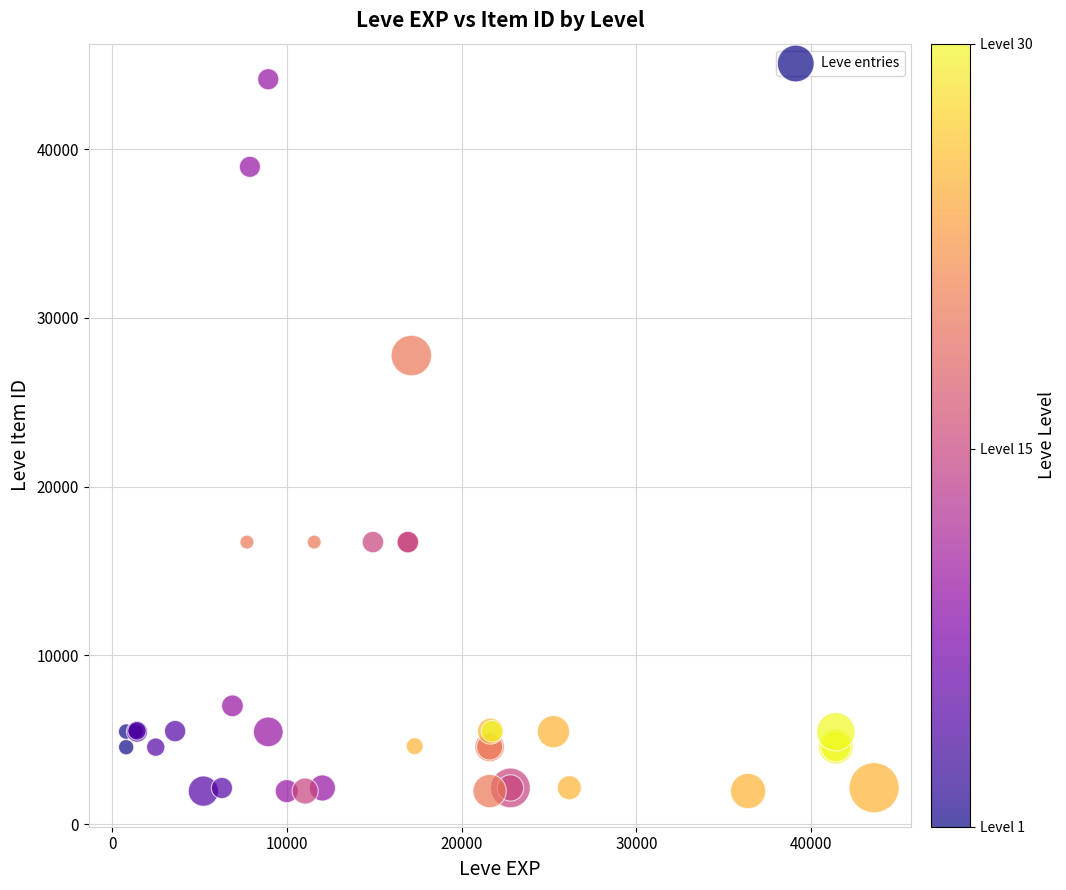

What Y value in the scatter plot is closest to 23052?

27772